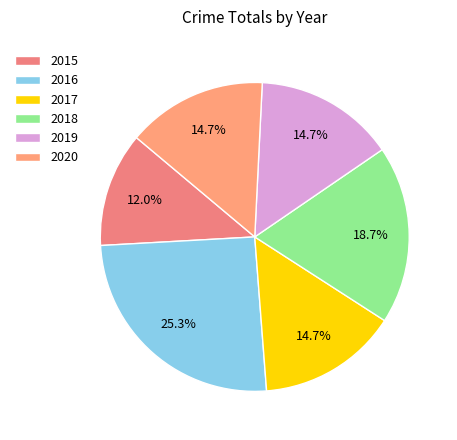

Rank the categories by value from highest to lowest.

2016, 2018, 2017, 2019, 2020, 2015